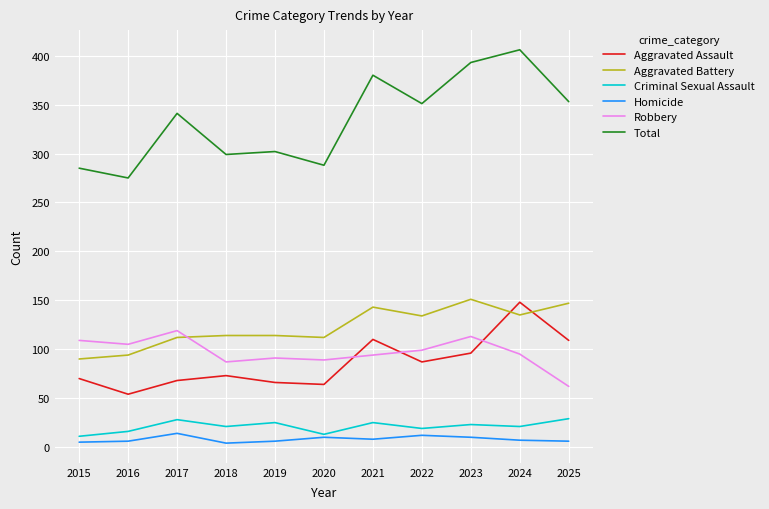

What is the spread (max minus min) of values at 2020?

278